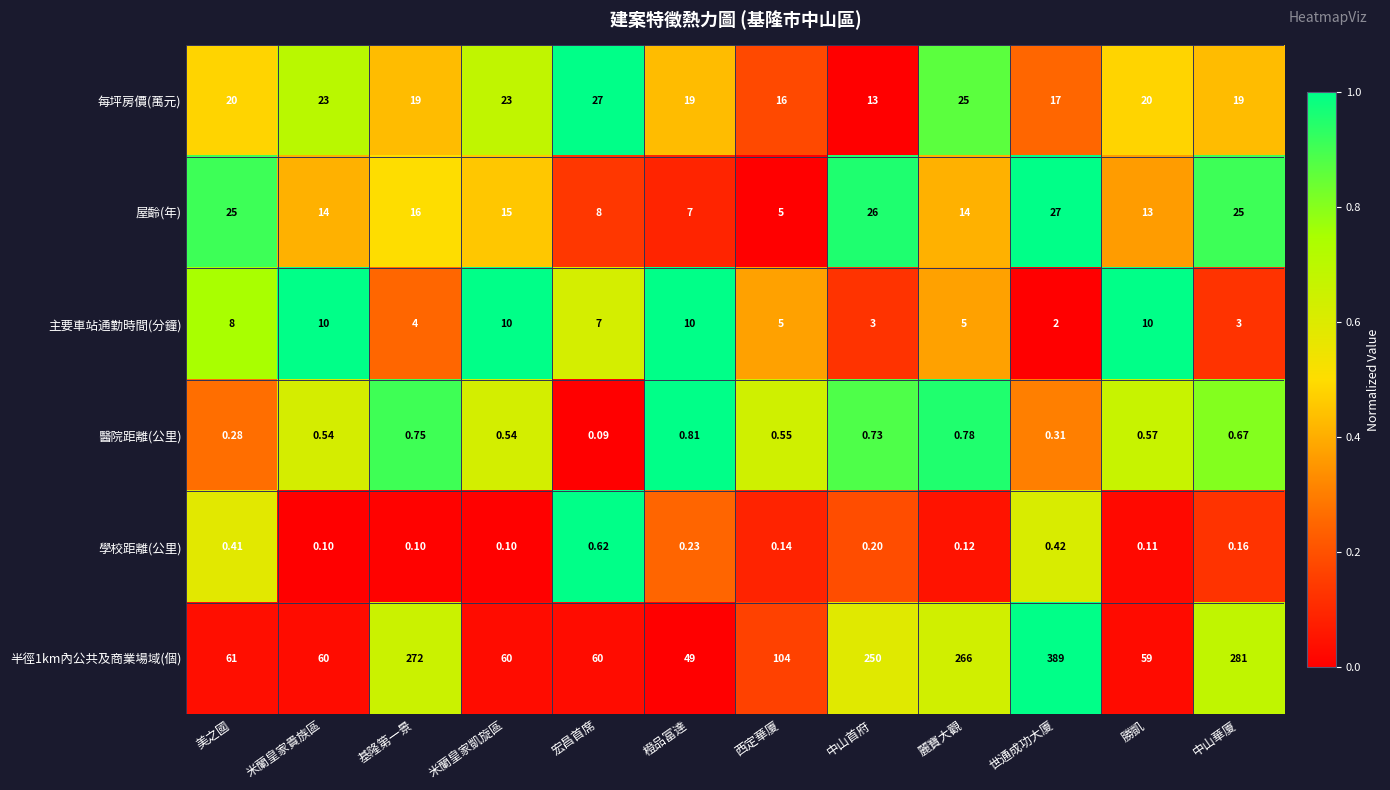

Which category has the highest value across all series?

世通成功大廈